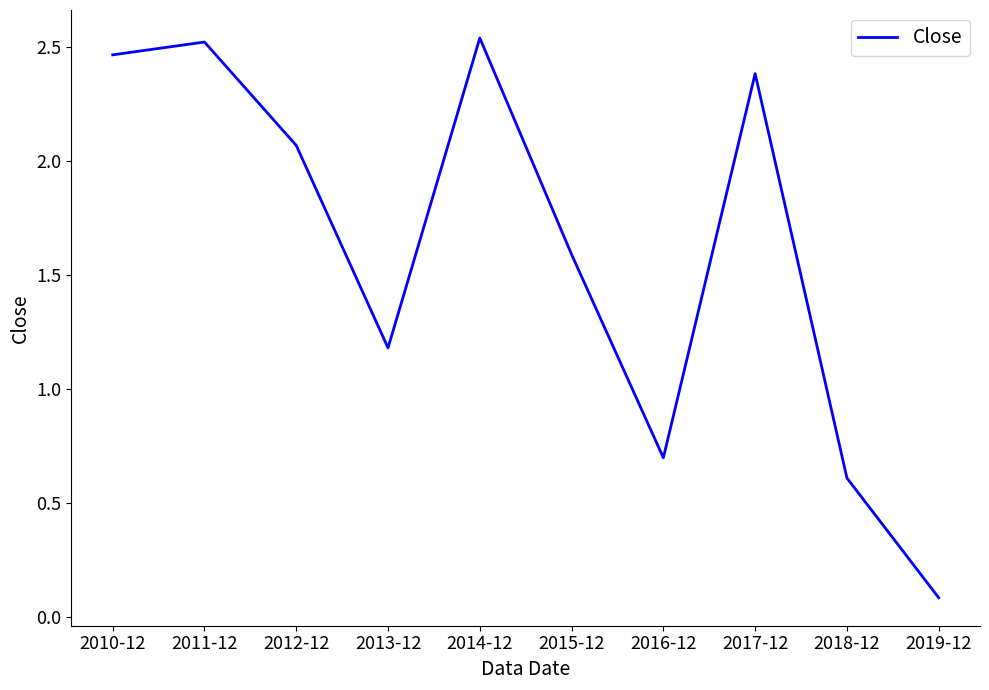

At which category does the data reach its first local valley?

2013-12